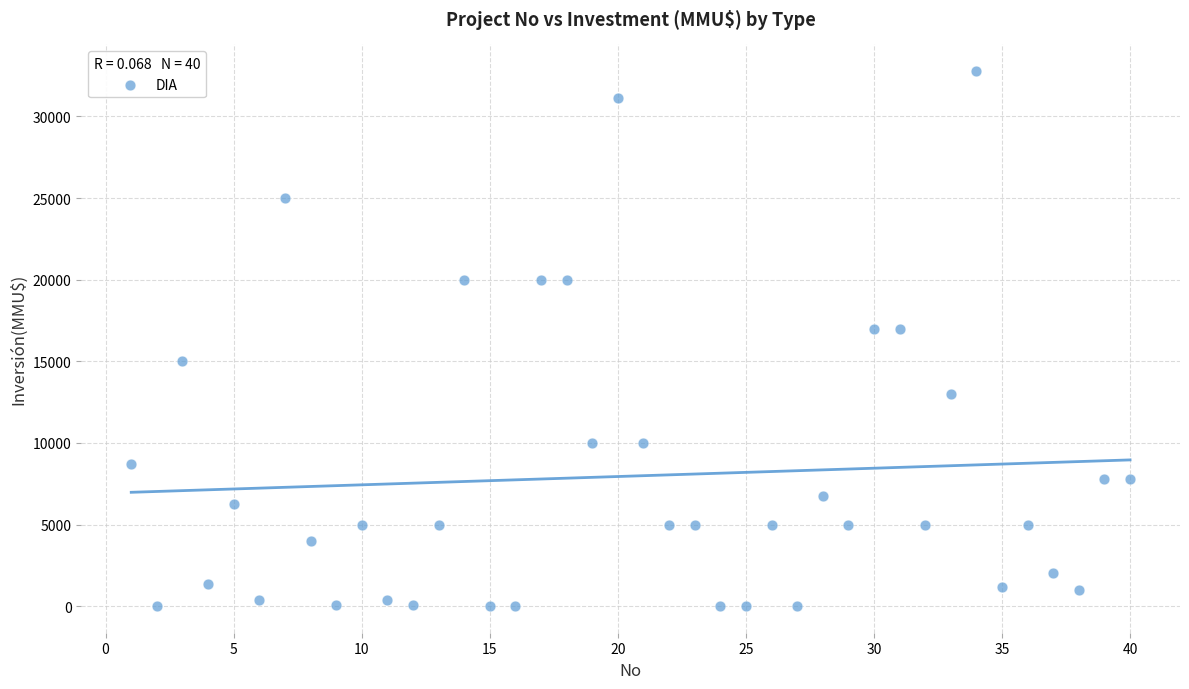

What is the range of X values (max minus min)?

39